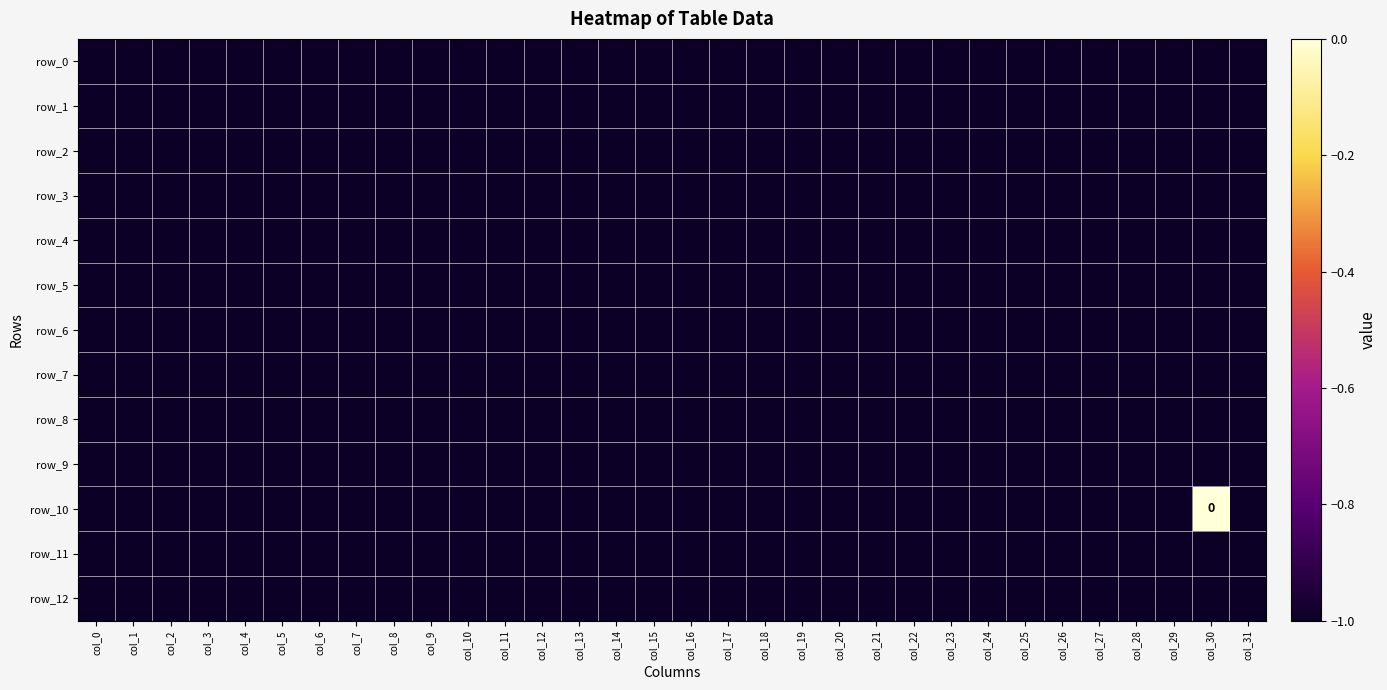

Is the value of row_2 at col_28 greater than the value of row_9 at col_10?

No